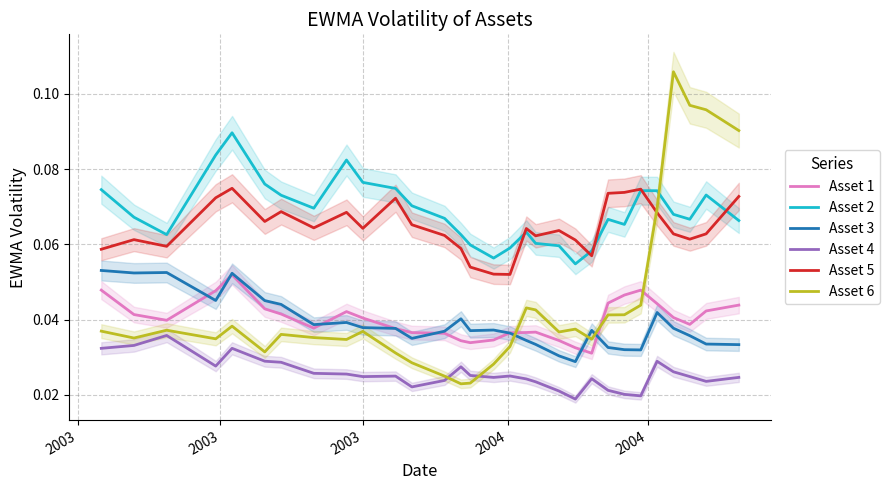

True or false: Asset 6 and Asset 4 cross at least once.

True